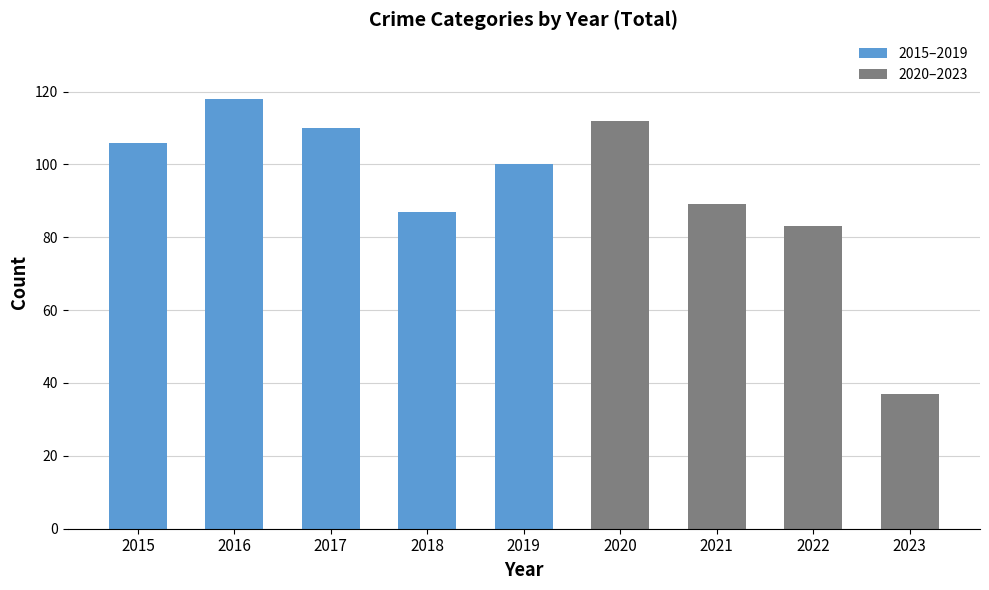

Reading right to left, what are all the values shown in this chart?

2023=37	2022=83	2021=89	2020=112	2019=100	2018=87	2017=110	2016=118	2015=106